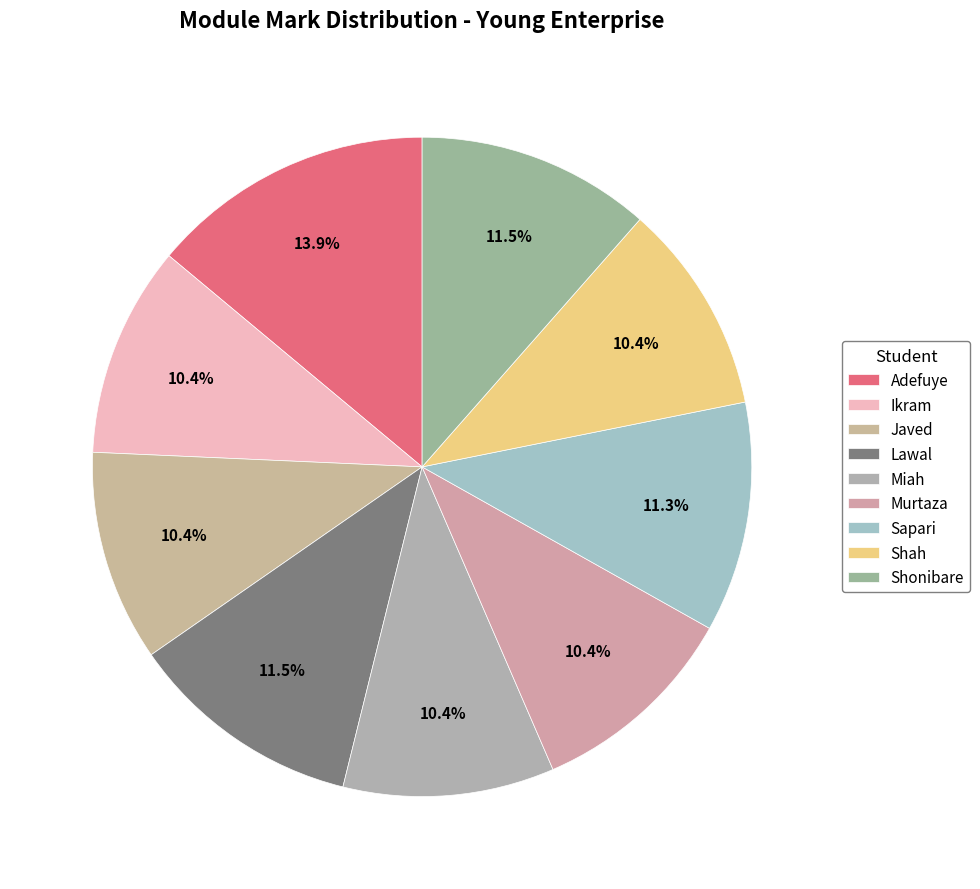

What percentage is the Miah slice, to the nearest percent?

10%